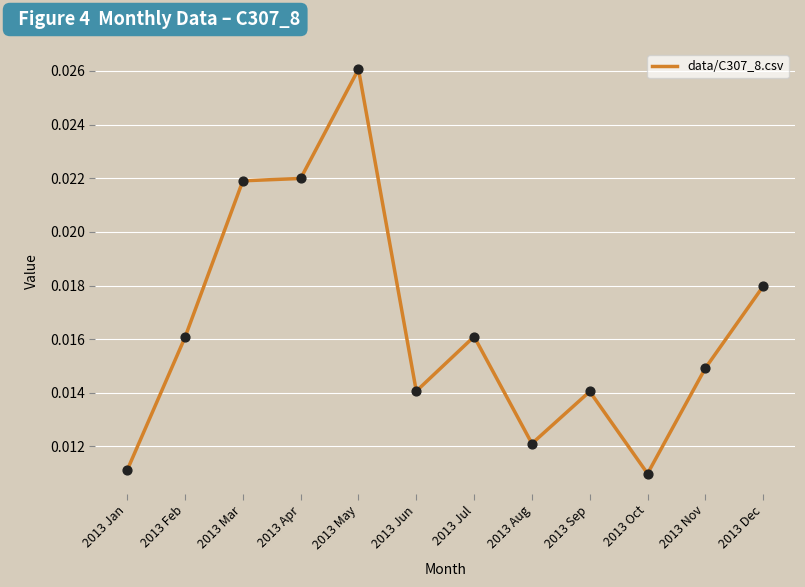

Which has a higher value, 2013 Nov or 2013 May?

2013 May